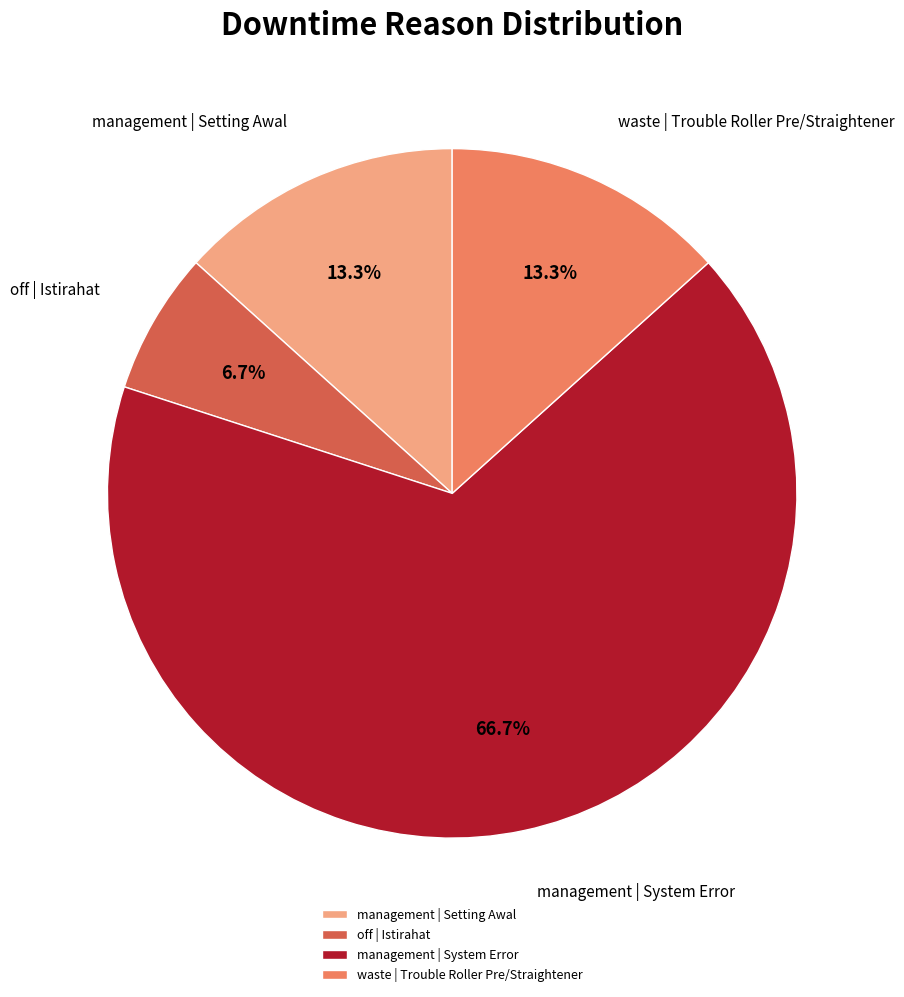

Which has a higher value, management | System Error or off | Istirahat?

management | System Error